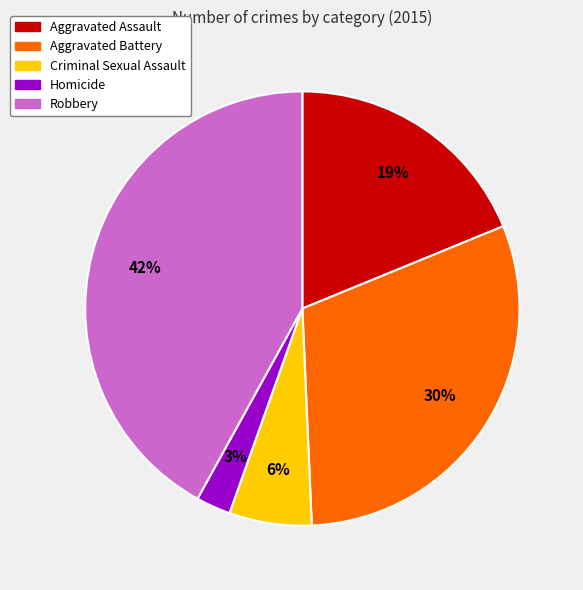

To the nearest percent, what portion does Criminal Sexual Assault represent?

6%